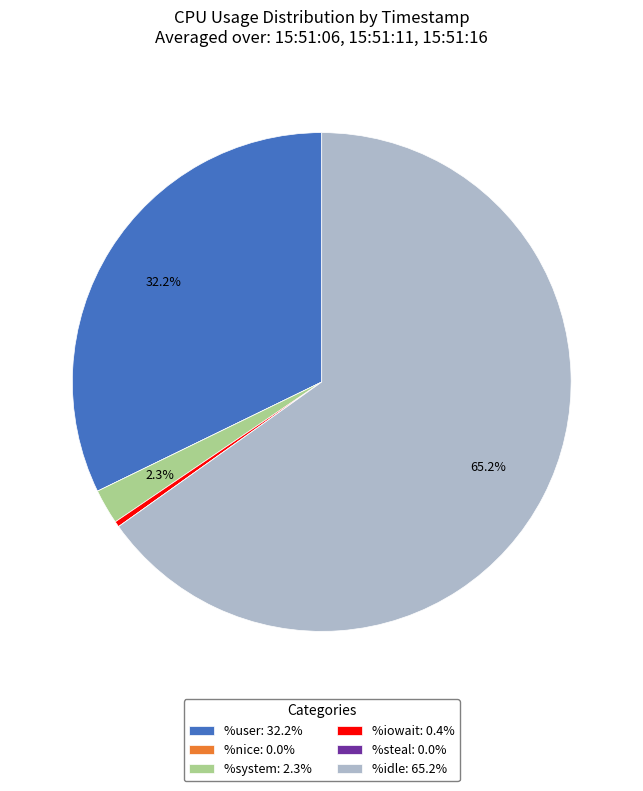

Combined, do %system: 2.3% and %user: 32.2% account for over 50%?

No